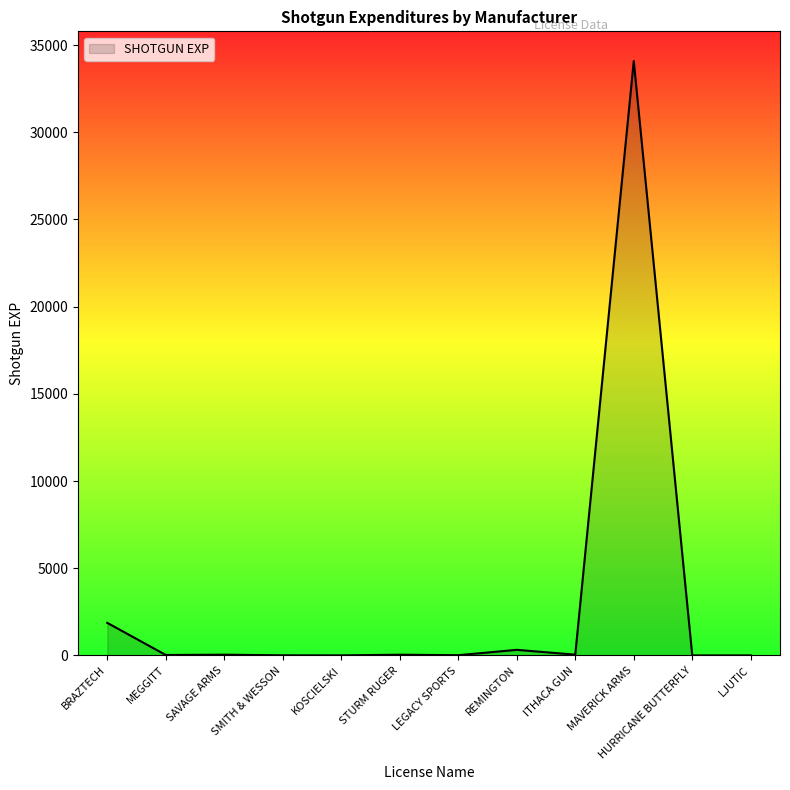

How many lines are shown in the chart?

1